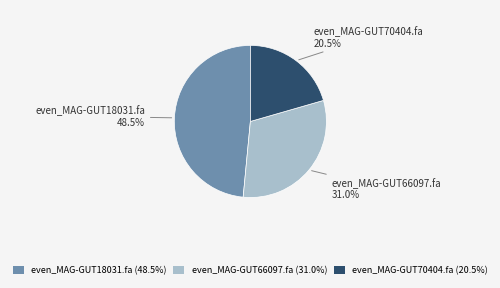

Which slice is the largest?

even_MAG-GUT18031.fa